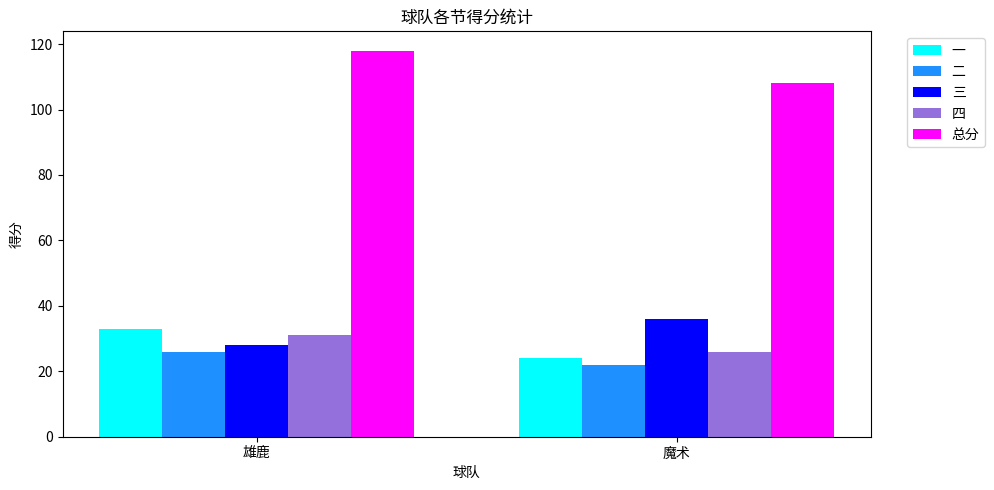

List the labels in order of 总分 value, largest first.

雄鹿, 魔术